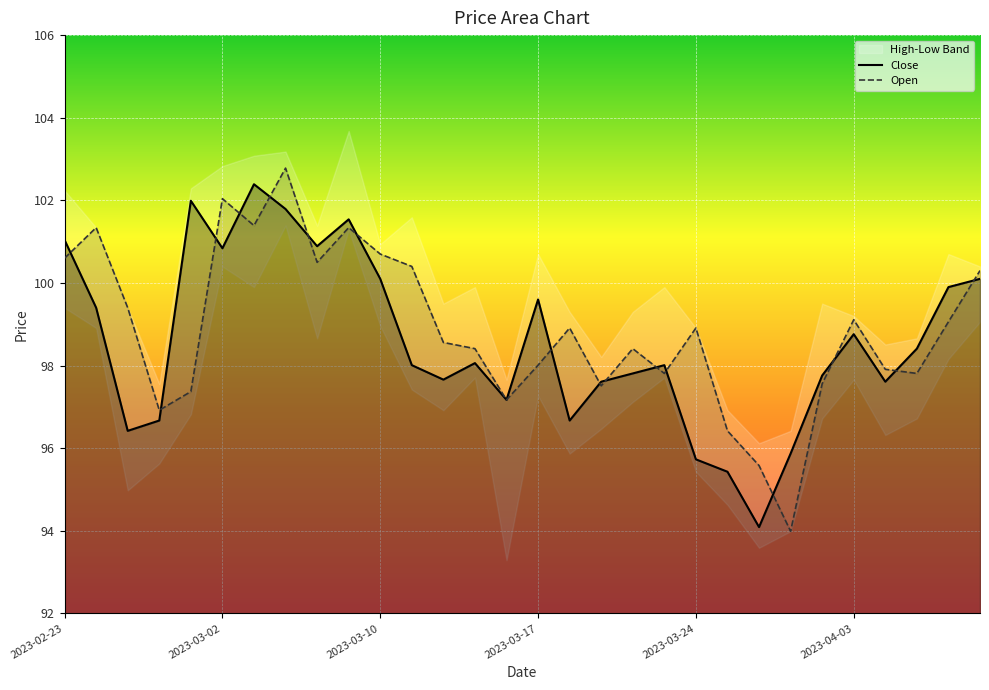

What is the spread (max minus min) of values at 2023-03-24?

3.2